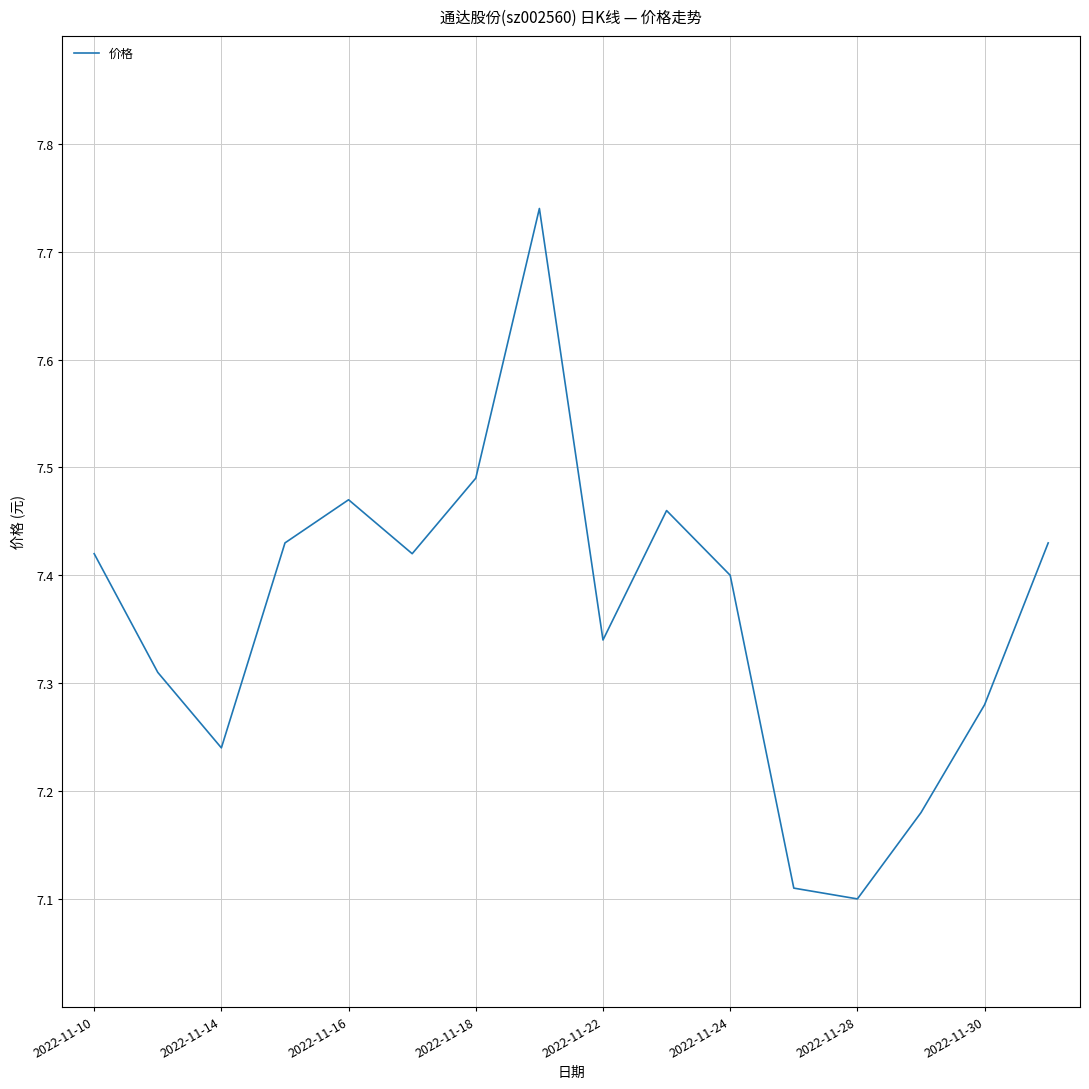

Does the chart have visible grid lines?

Yes